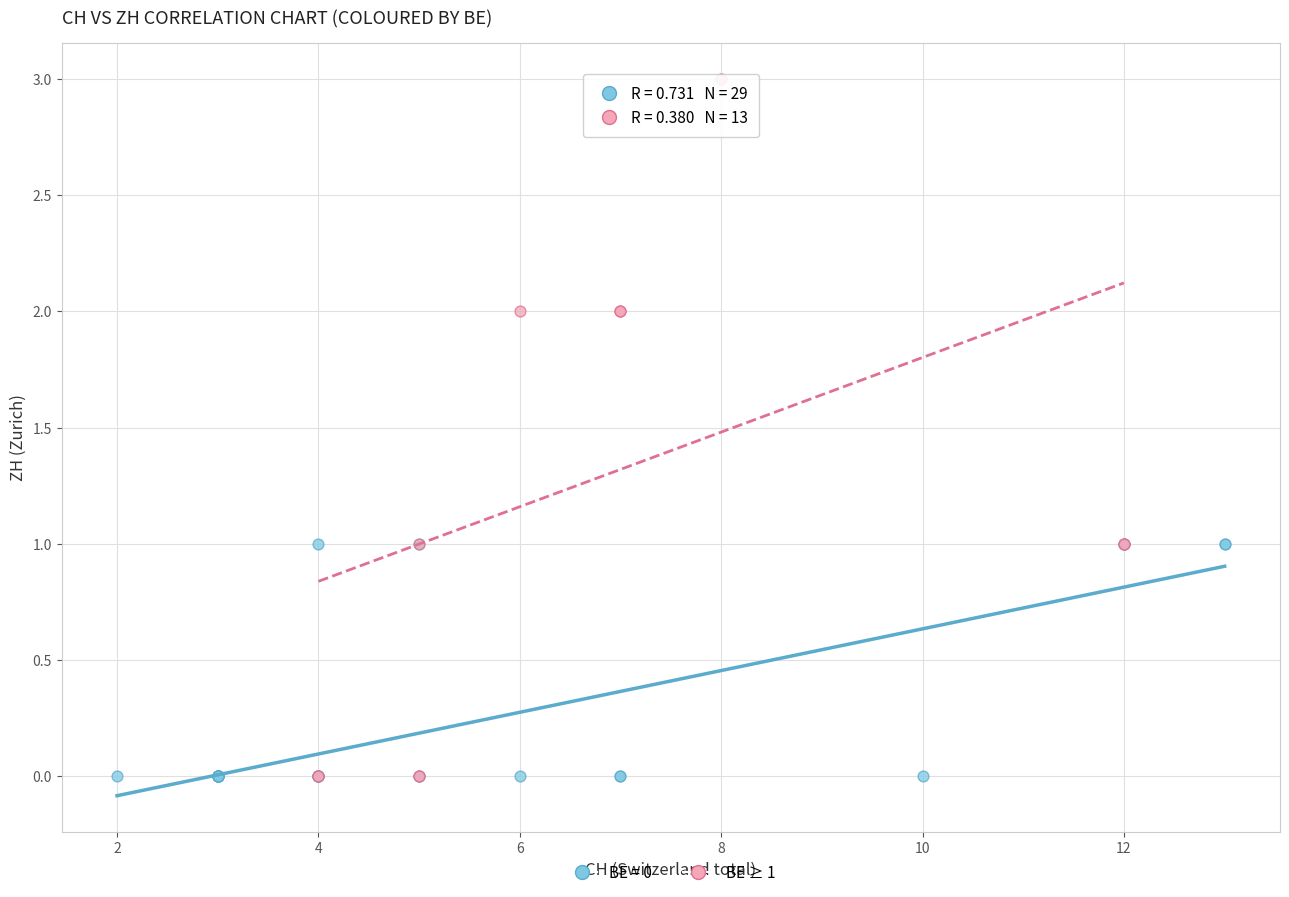

Which series reaches the maximum Y coordinate?

BE ≥ 1